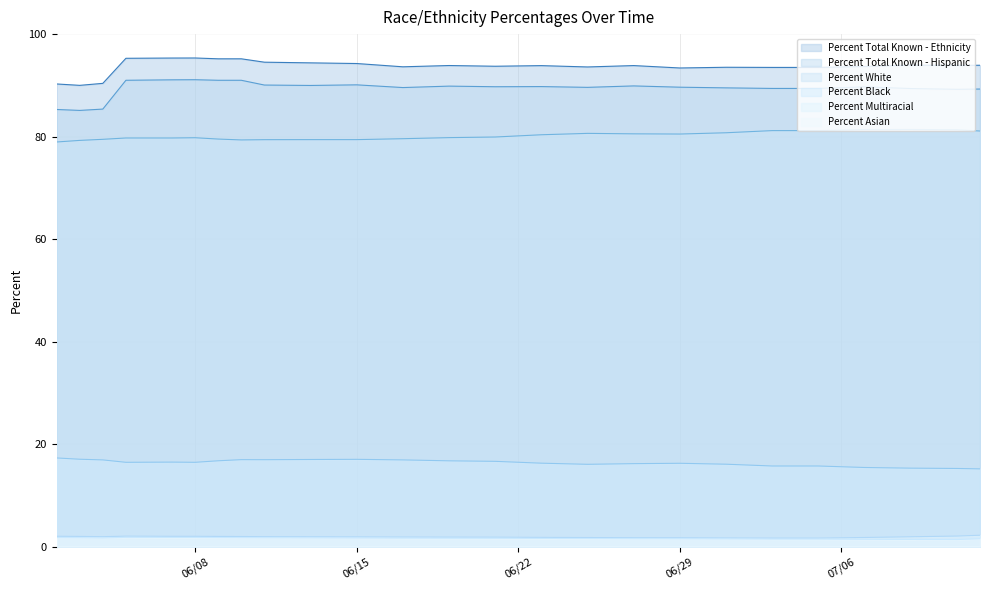

What is the greatest value displayed?

95.3